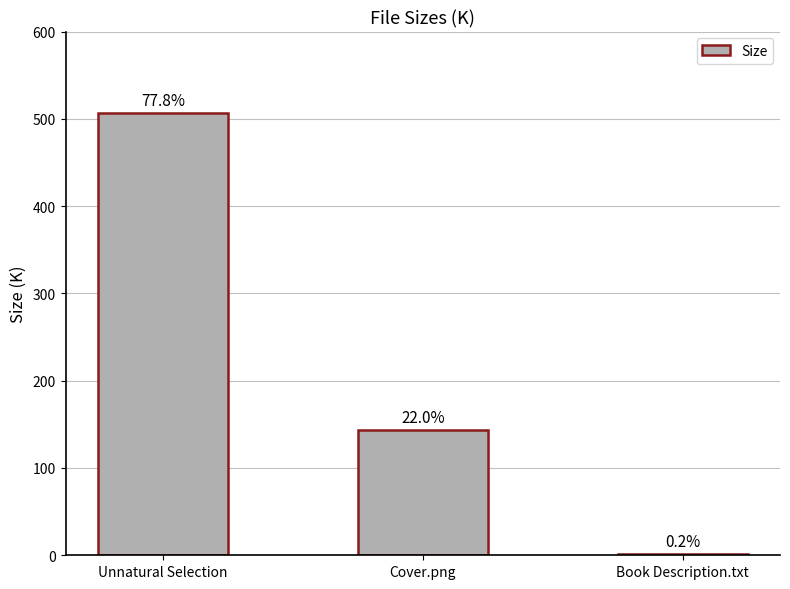

Rank the categories by value from lowest to highest.

Book Description.txt, Cover.png, Unnatural Selection